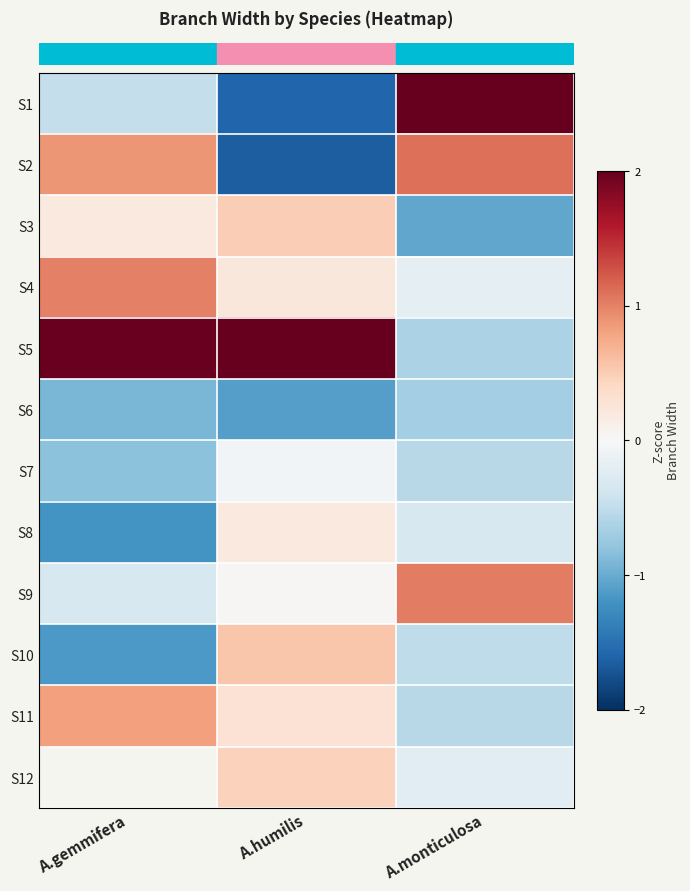

What is the minimum value for row_2?

-1.0